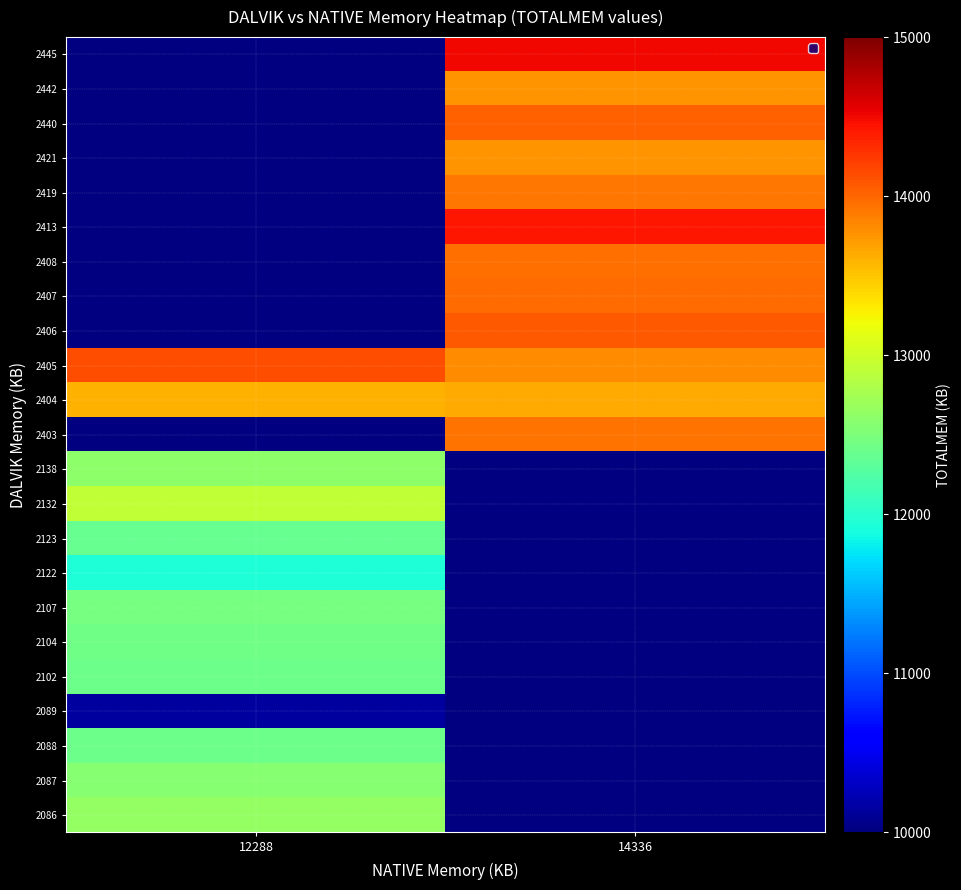

Between 12288 and 14336, which is larger?

14336